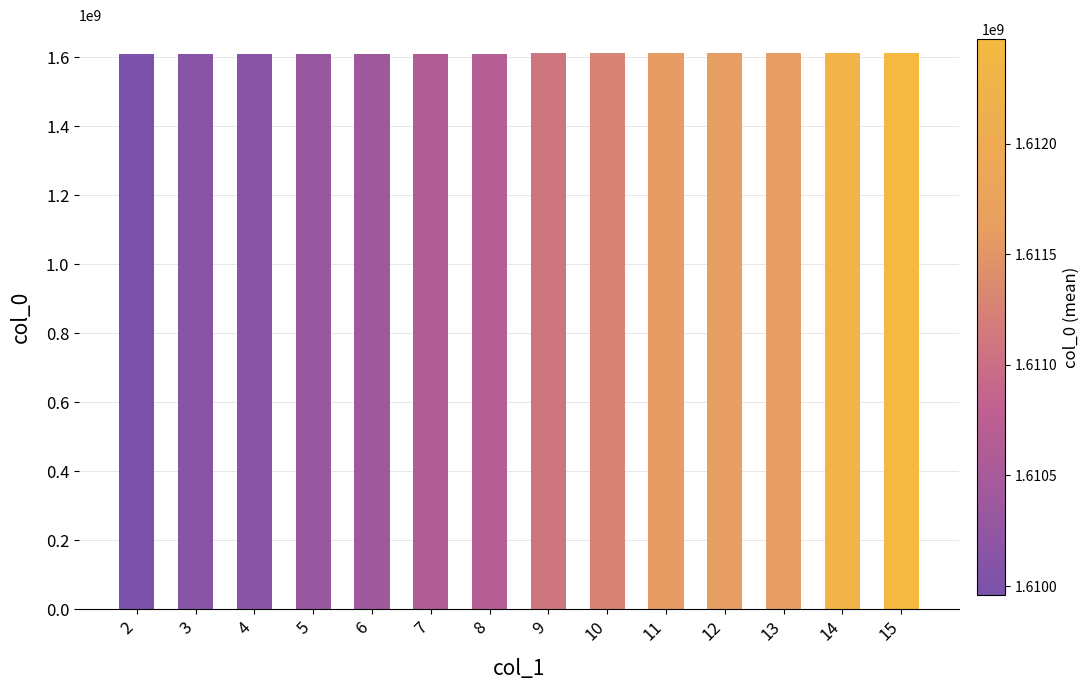

What is the value of the 10th bar from the left?

1611587252.0